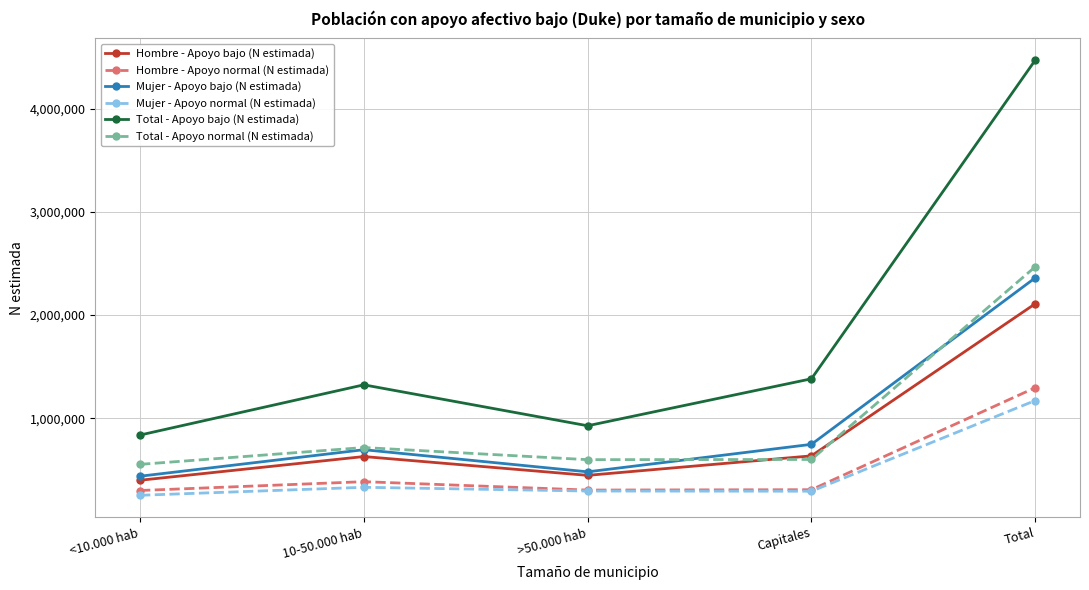

Which label corresponds to the smallest value in the chart?

<10.000 hab